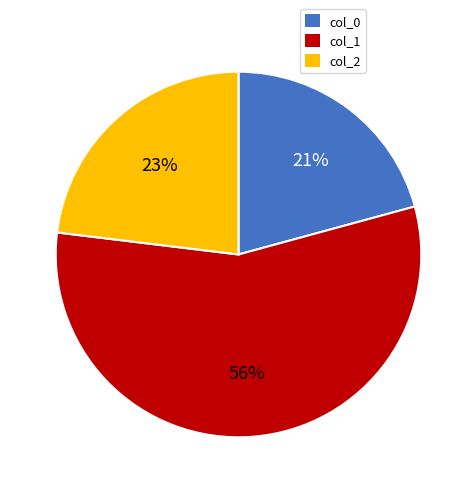

Which category has the smallest portion of the pie?

col_0